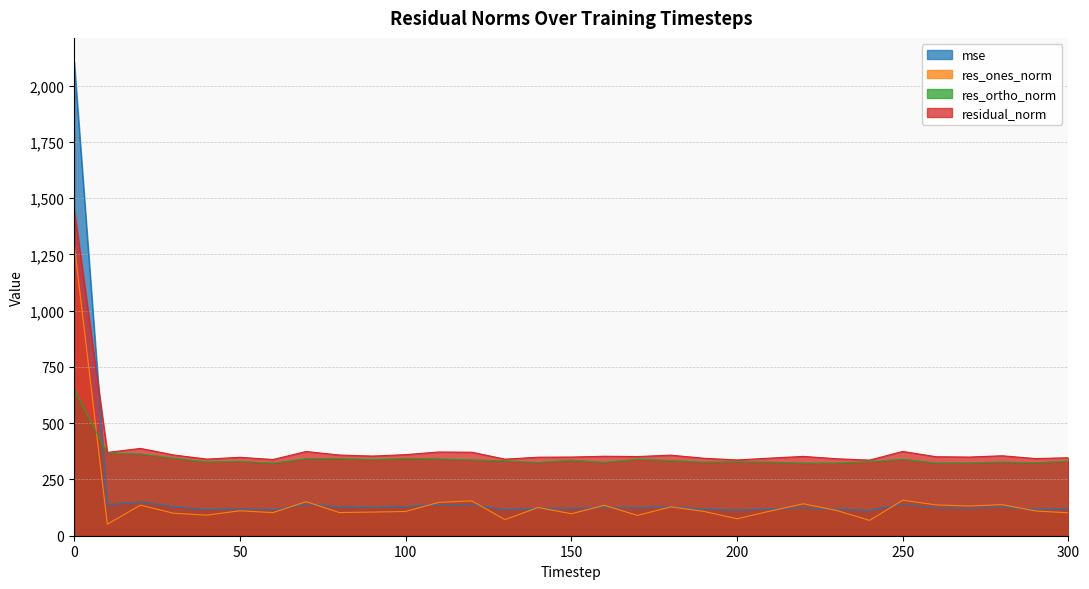

Reading left to right, extract all data points from this chart.

mse: 0=2107.3	10=137.0	20=150.6	30=128.9	40=116.0	50=121.4	60=114.7	70=140.1	80=128.6	90=125.3	100=129.8	110=138.5	120=137.7	130=115.8	140=121.8	150=122.3	160=124.7	170=123.9	180=128.2	190=118.6	200=113.4	210=119.0	220=124.3	230=117.0	240=113.0	250=140.4	260=123.3	270=122.2	280=126.2	290=117.6	300=120.1
res_ones_norm: 0=1297.5	10=51.3	20=135.7	30=100.0	40=91.5	50=110.8	60=102.7	70=151.3	80=102.9	90=105.2	100=107.8	110=148.2	120=154.8	130=71.6	140=125.5	150=97.7	160=135.1	170=90.1	180=128.3	190=108.1	200=75.4	210=109.4	220=141.9	230=112.3	240=68.3	250=157.7	260=137.0	270=132.1	280=138.2	290=110.2	300=101.6
res_ortho_norm: 0=650.9	10=366.5	20=363.6	30=344.8	40=328.0	50=330.4	60=322.8	70=342.3	80=343.5	90=338.0	100=343.8	110=341.3	120=337.3	130=332.7	140=325.6	150=335.8	160=326.3	170=340.2	180=334.3	190=326.9	200=328.2	210=327.1	220=322.7	230=323.1	240=329.1	250=339.8	260=323.3	270=323.7	280=327.3	290=324.8	300=331.4
residual_norm: 0=1451.6	10=370.1	20=388.1	30=359.0	40=340.5	50=348.5	60=338.7	70=374.3	80=358.6	90=354.0	100=360.3	110=372.1	120=371.1	130=340.3	140=349.0	150=349.7	160=353.1	170=351.9	180=358.1	190=344.3	200=336.8	210=345.0	220=352.5	230=342.1	240=336.1	250=374.7	260=351.2	270=349.6	280=355.3	290=343.0	300=346.6